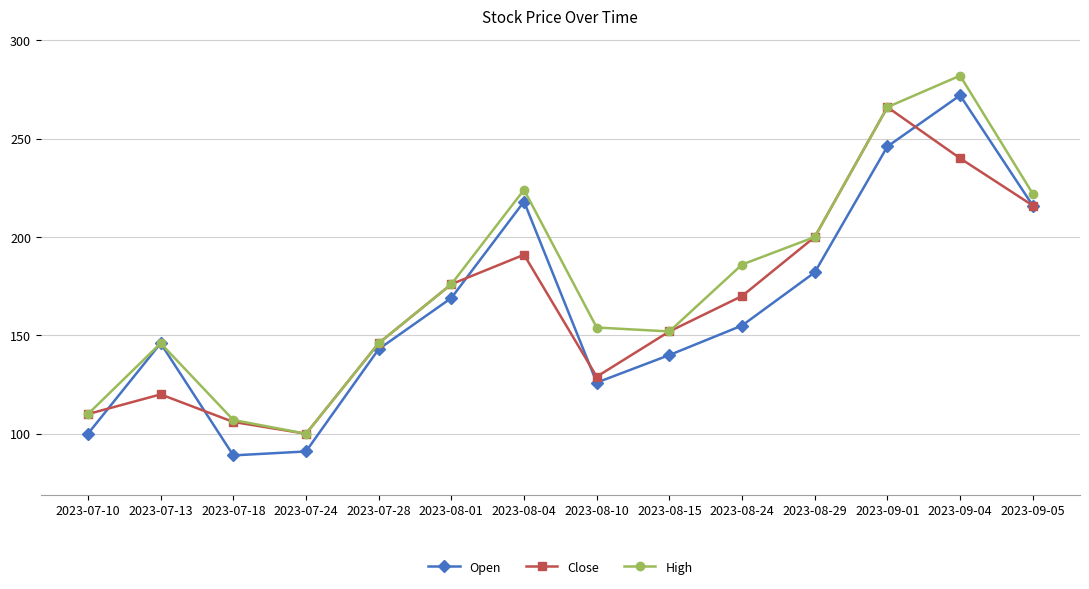

What is the value of the Close point at the 13th from the left?

240